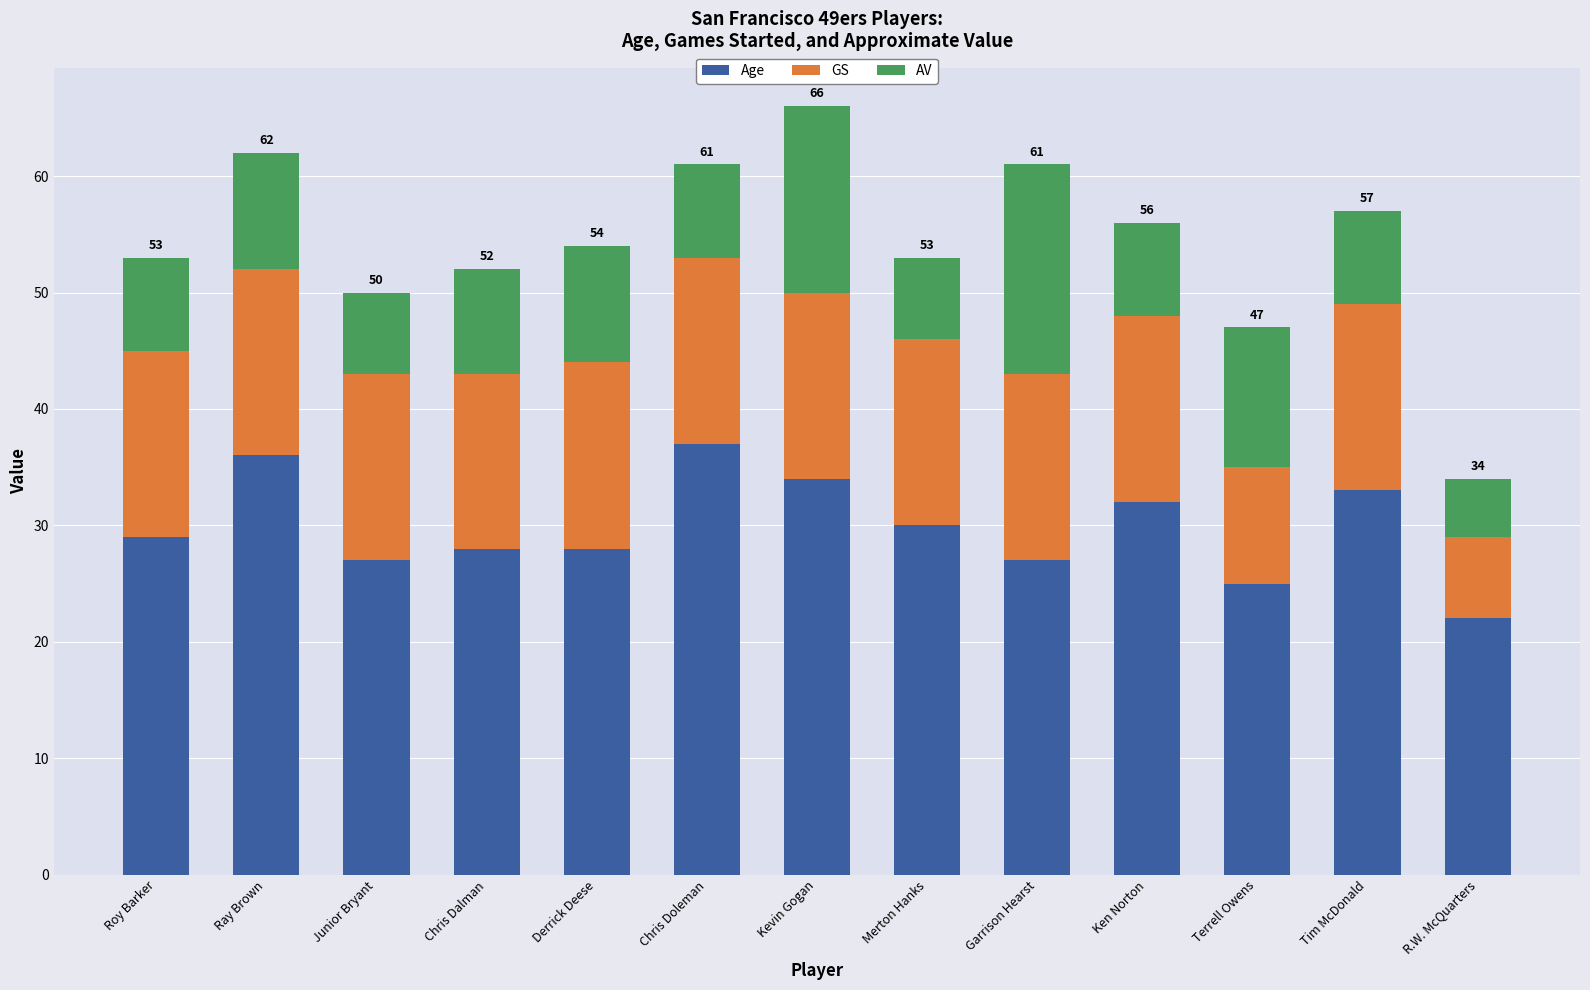

Are the bars grouped side by side (vs. stacked)?

No